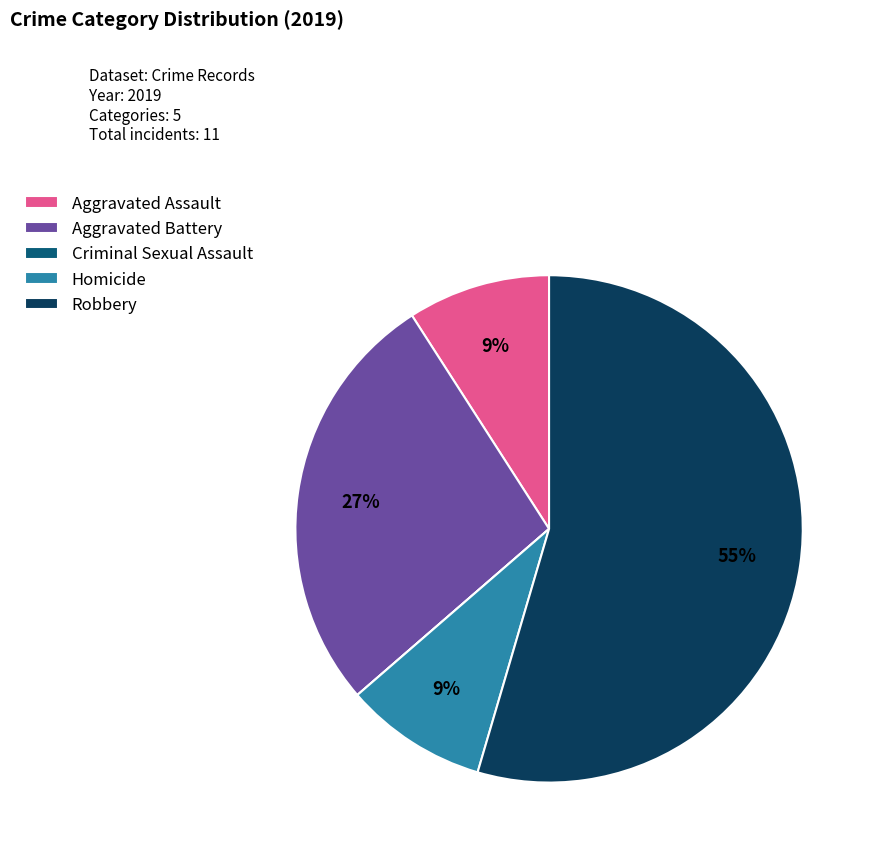

Combined, do Aggravated Battery and Robbery account for over 50%?

Yes